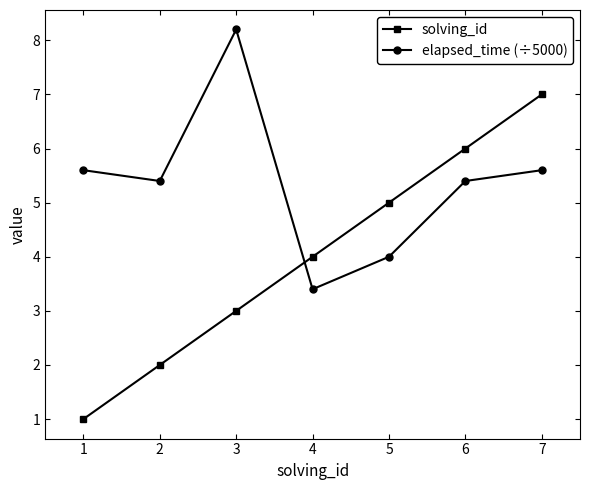

True or false: solving_id and elapsed_time (÷5000) cross at least once.

True